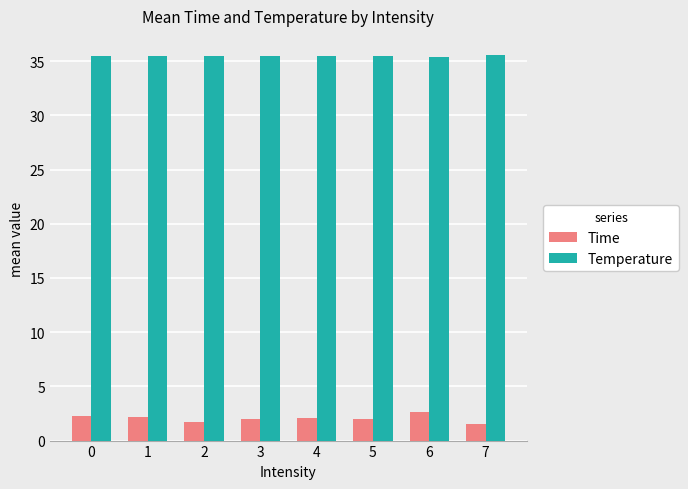

What is the smallest value displayed?

1.5